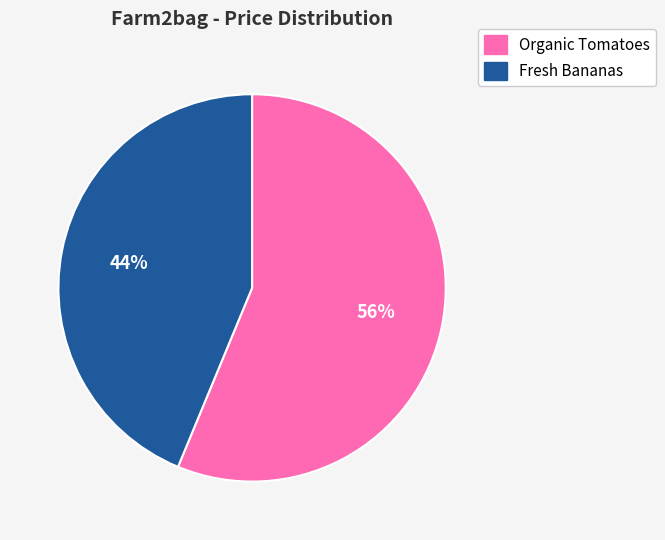

Rank the categories by value from lowest to highest.

Fresh Bananas, Organic Tomatoes